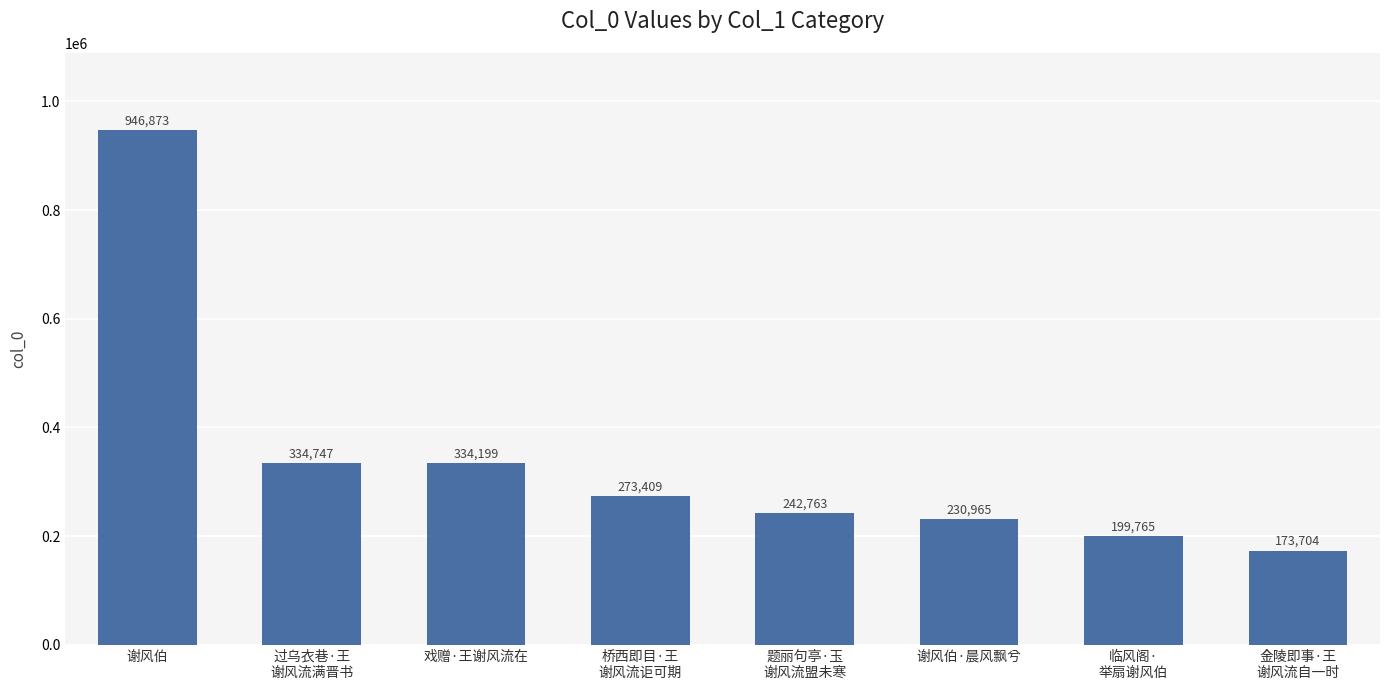

At which label does the data first exceed 273409?

谢风伯